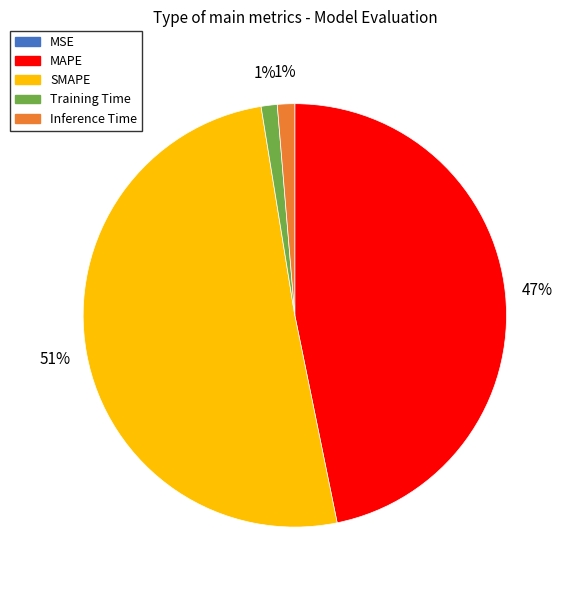

To the nearest percent, what percentage of the pie is MAPE?

47%